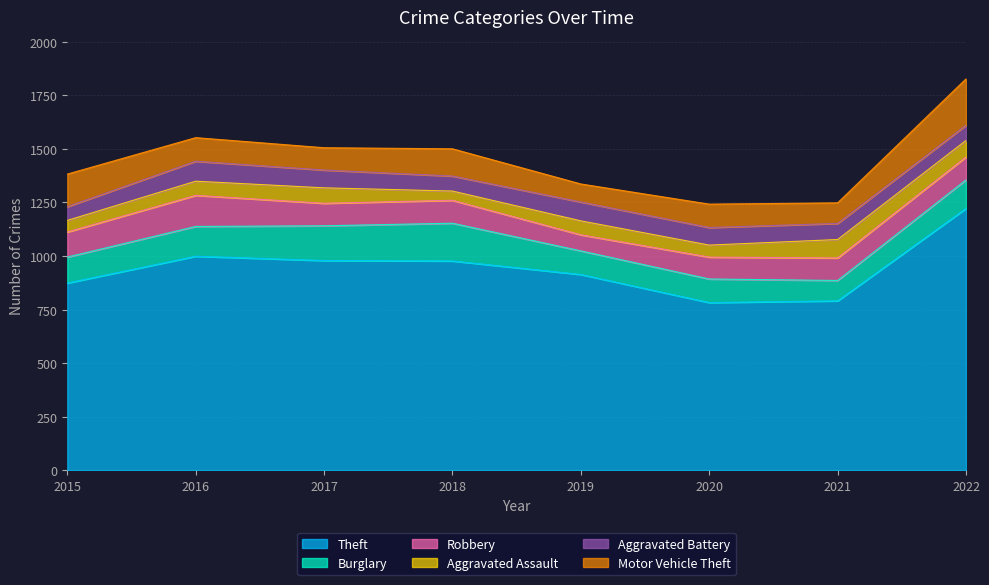

Is it true that Robbery equals 41 at 2017?

False